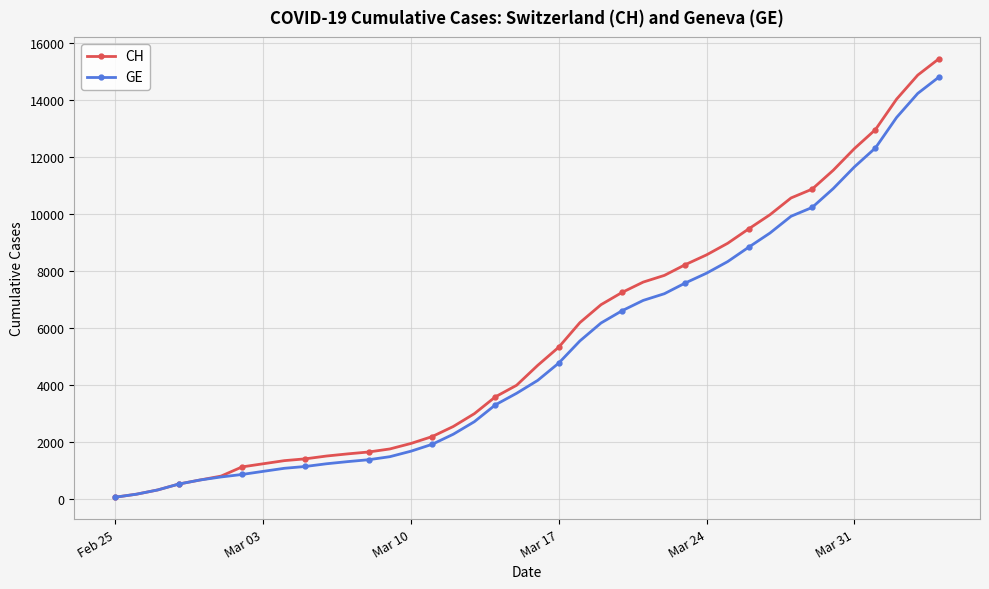

What is the highest value of the GE series?

14791